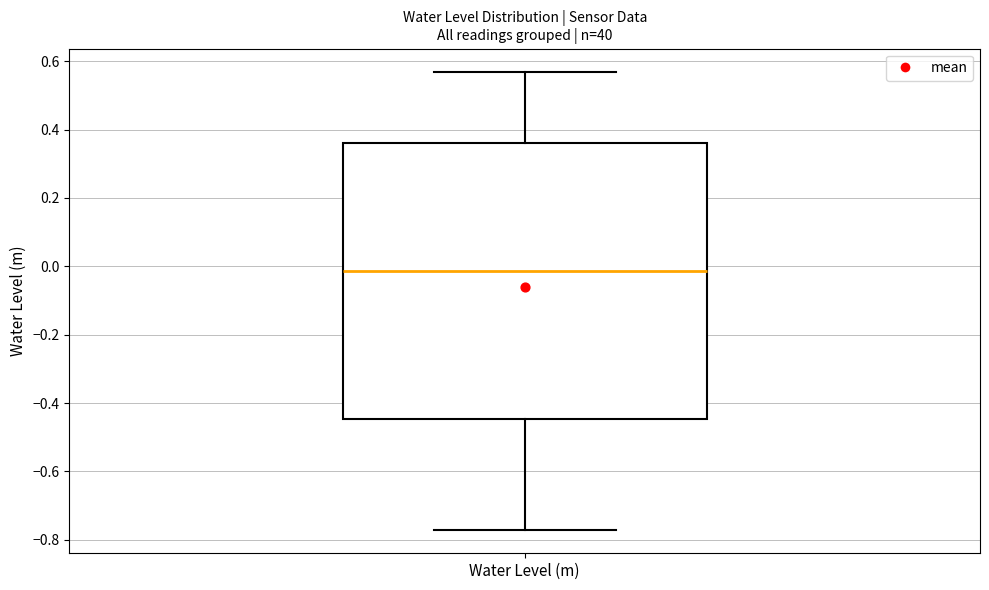

Where is the upper edge of the box for Water Level (m) on the y-axis? The values are not printed on the chart, so give them approximately, as read against the axis.

0.36